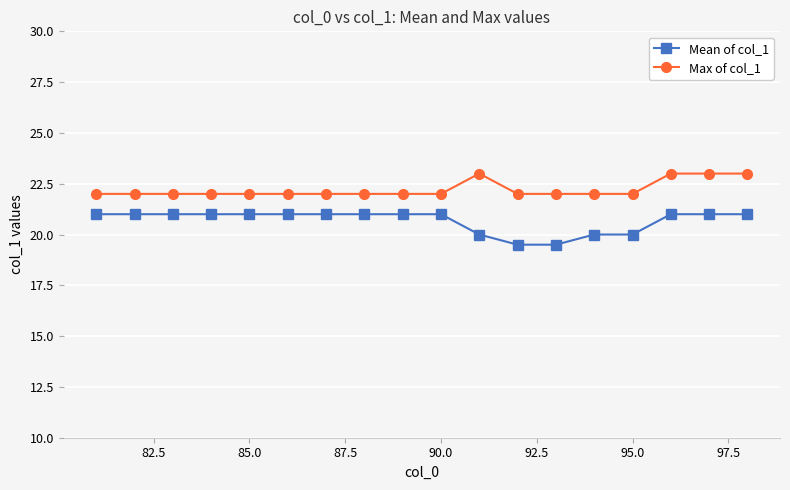

What is the value of the Max of col_1 point at the 13th from the left?

22.0